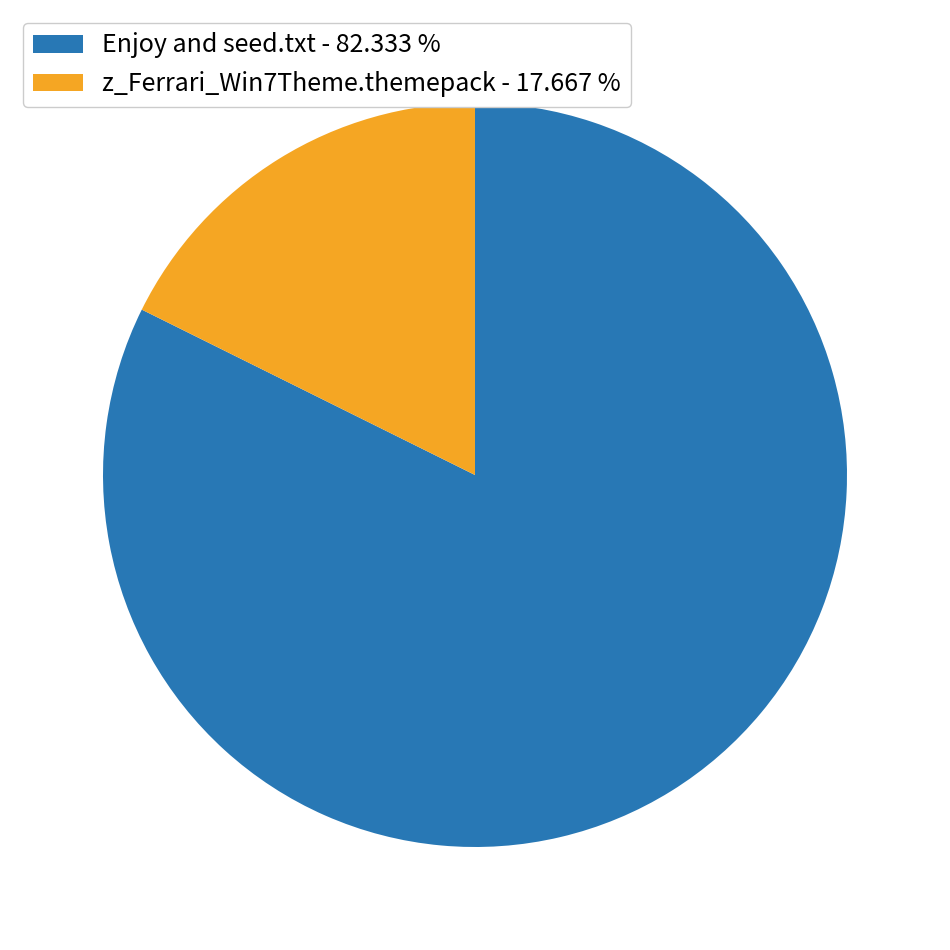

What is the ratio of the value at Enjoy and seed.txt - 82.333 % to the value at z_Ferrari_Win7Theme.themepack - 17.667 %?

4.7